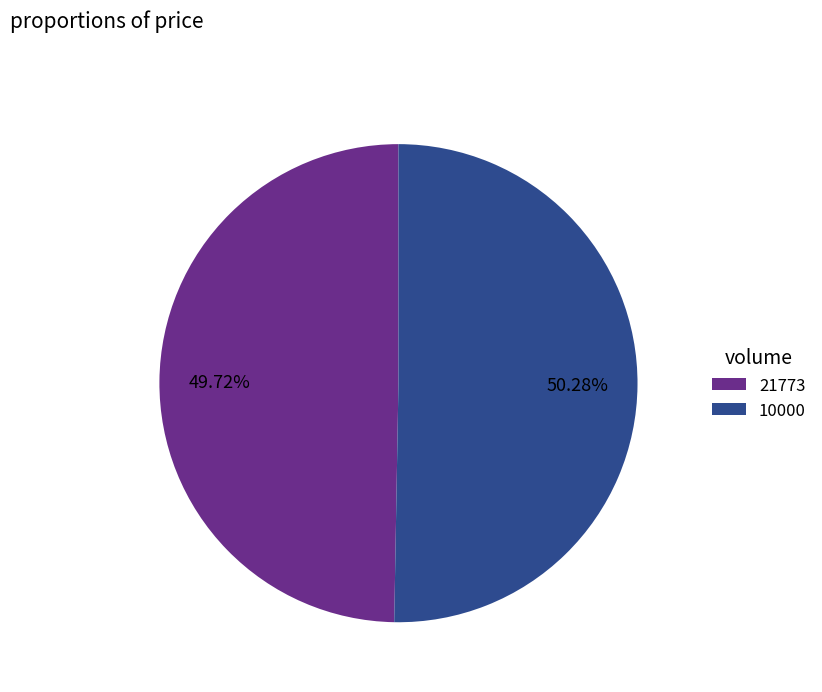

To the nearest percent, what percentage of the pie is 10000?

50%